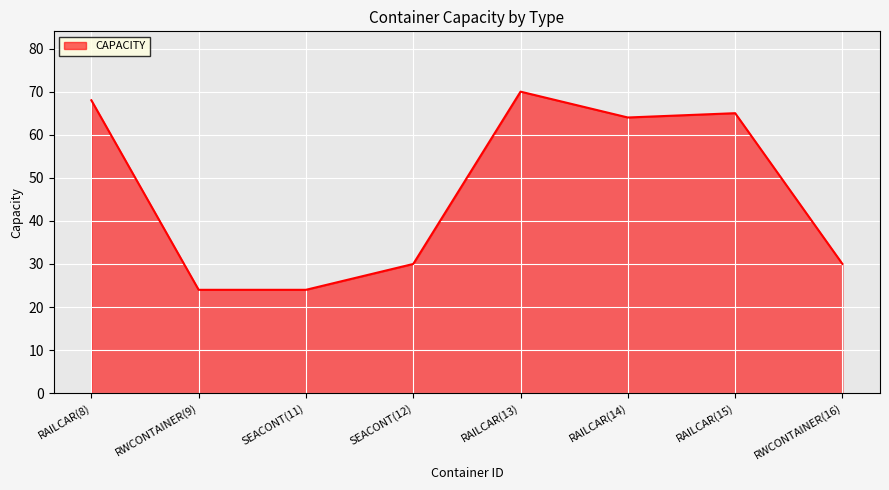

Which has a higher value, SEACONT(11) or RAILCAR(14)?

RAILCAR(14)